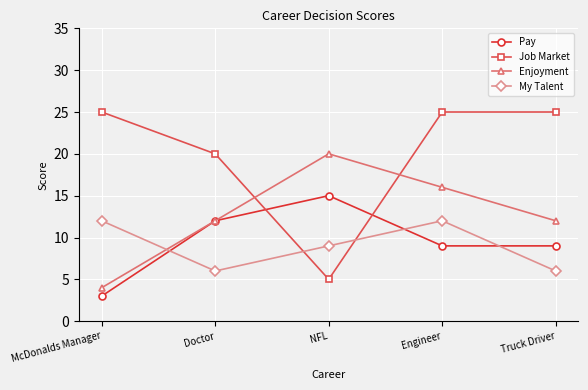

Reading left to right, extract all data points from this chart.

Pay: McDonalds Manager=3	Doctor=12	NFL=15	Engineer=9	Truck Driver=9
Job Market: McDonalds Manager=25	Doctor=20	NFL=5	Engineer=25	Truck Driver=25
Enjoyment: McDonalds Manager=4	Doctor=12	NFL=20	Engineer=16	Truck Driver=12
My Talent: McDonalds Manager=12	Doctor=6	NFL=9	Engineer=12	Truck Driver=6